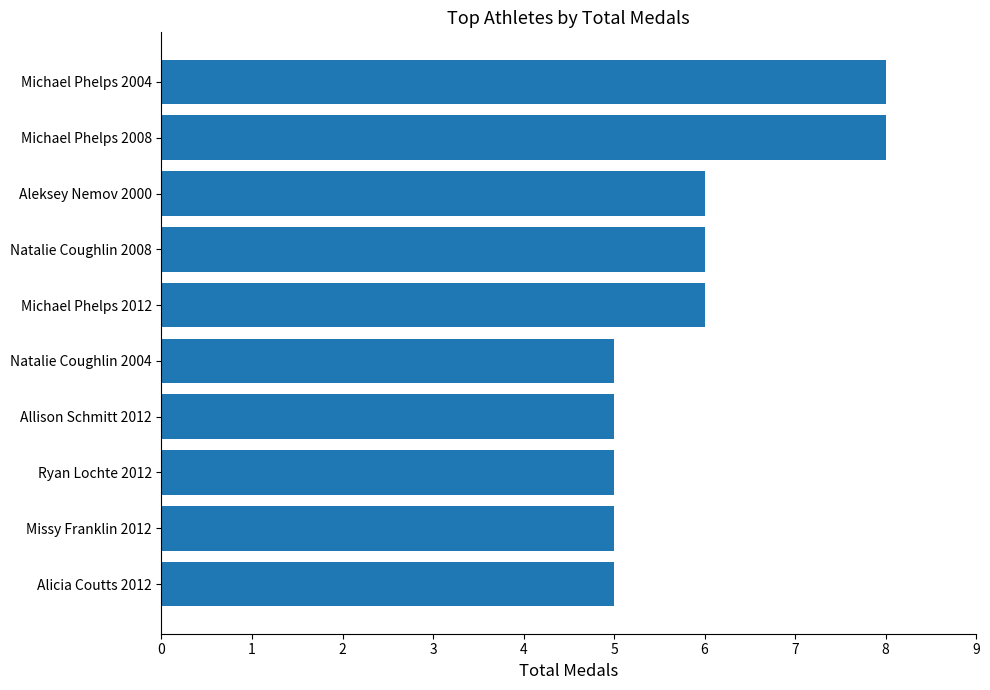

Is it true that the value at Michael Phelps 2008 is 8?

True